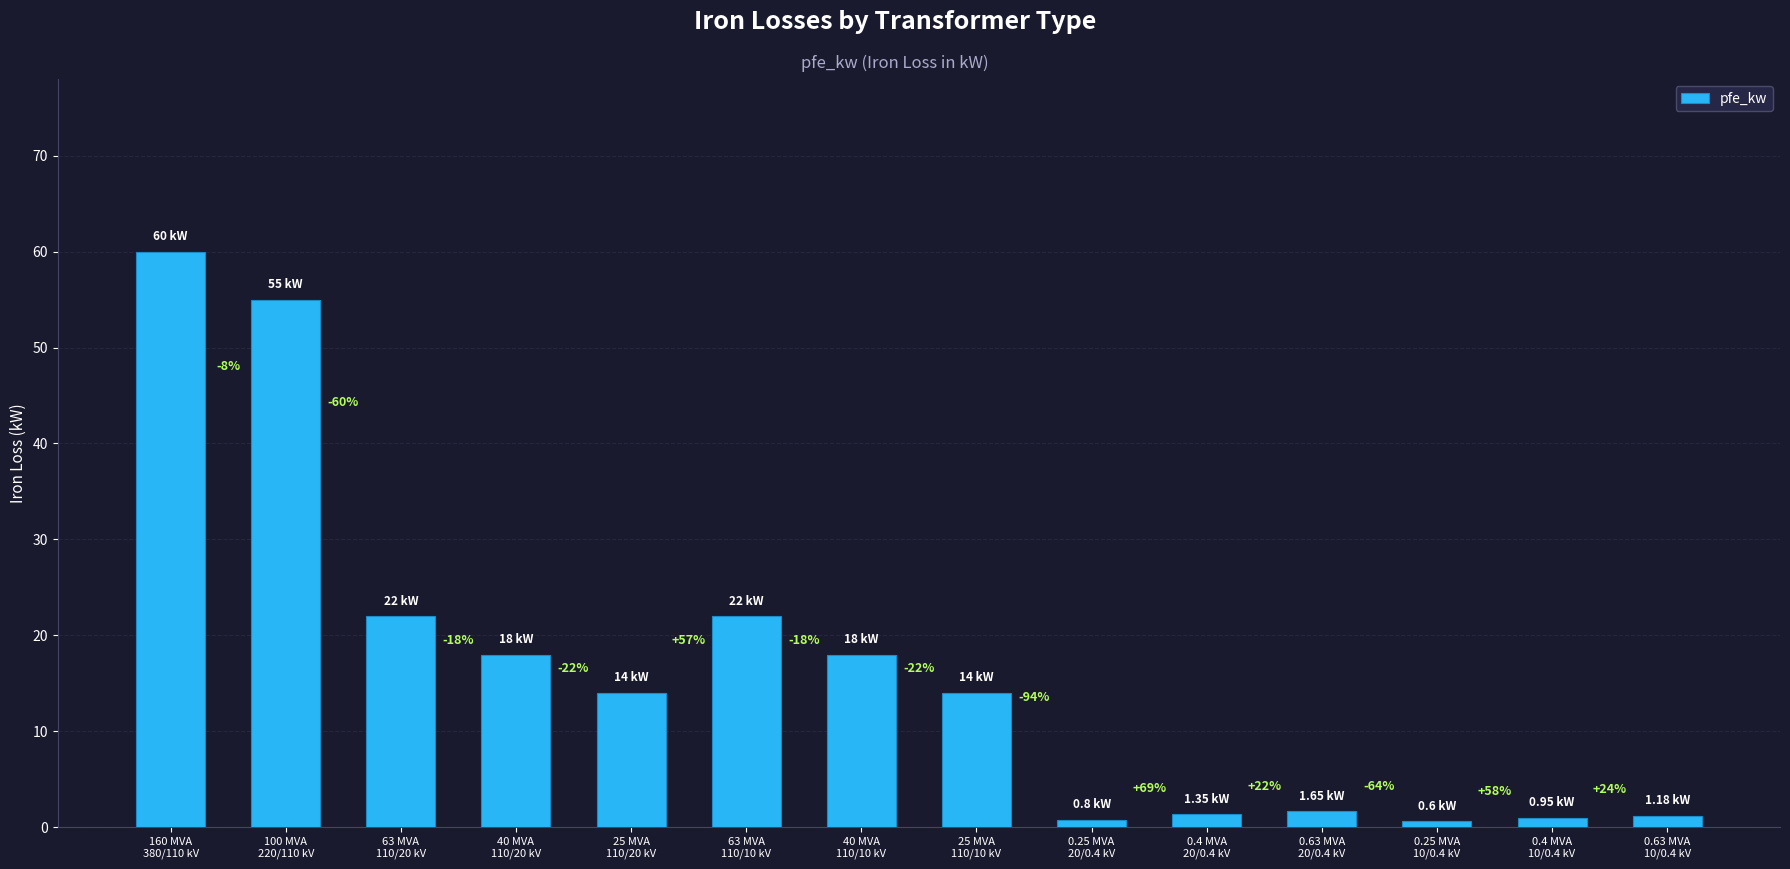

What position from the left is 100 MVA
220/110 kV?

2